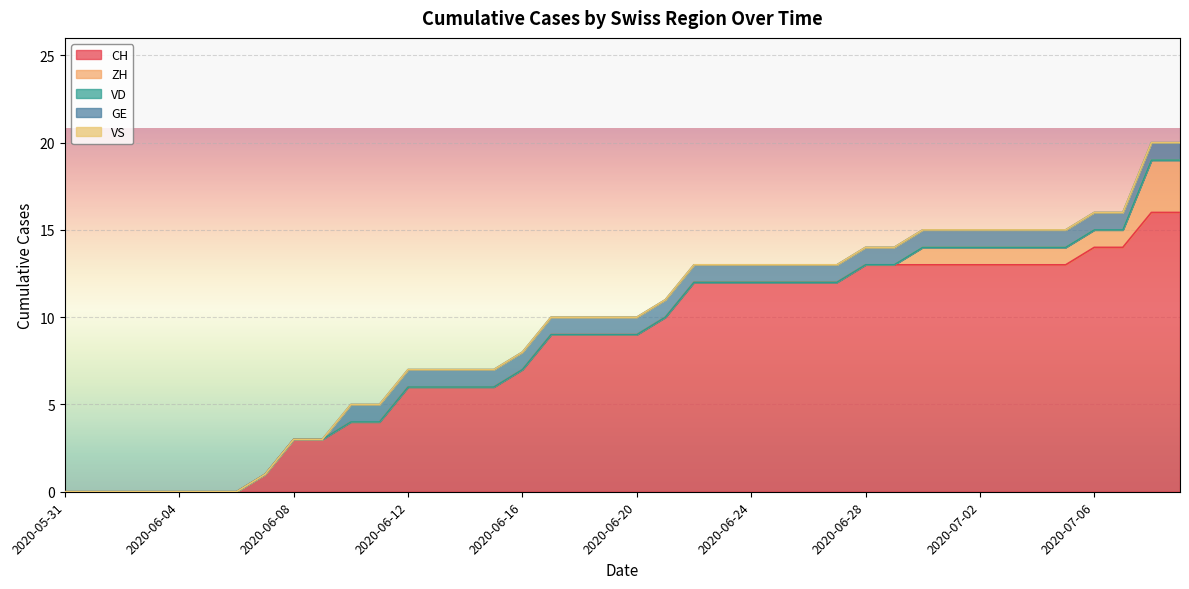

Reading left to right, what are all the values shown in this chart?

CH: 2020-05-31=0	2020-06-01=0	2020-06-02=0	2020-06-03=0	2020-06-04=0	2020-06-05=0	2020-06-06=0	2020-06-07=1	2020-06-08=3	2020-06-09=3	2020-06-10=4	2020-06-11=4	2020-06-12=6	2020-06-13=6	2020-06-14=6	2020-06-15=6	2020-06-16=7	2020-06-17=9	2020-06-18=9	2020-06-19=9	2020-06-20=9	2020-06-21=10	2020-06-22=12	2020-06-23=12	2020-06-24=12	2020-06-25=12	2020-06-26=12	2020-06-27=12	2020-06-28=13	2020-06-29=13	2020-06-30=13	2020-07-01=13	2020-07-02=13	2020-07-03=13	2020-07-04=13	2020-07-05=13	2020-07-06=14	2020-07-07=14	2020-07-08=16	2020-07-09=16
ZH: 2020-05-31=0	2020-06-01=0	2020-06-02=0	2020-06-03=0	2020-06-04=0	2020-06-05=0	2020-06-06=0	2020-06-07=0	2020-06-08=0	2020-06-09=0	2020-06-10=0	2020-06-11=0	2020-06-12=0	2020-06-13=0	2020-06-14=0	2020-06-15=0	2020-06-16=0	2020-06-17=0	2020-06-18=0	2020-06-19=0	2020-06-20=0	2020-06-21=0	2020-06-22=0	2020-06-23=0	2020-06-24=0	2020-06-25=0	2020-06-26=0	2020-06-27=0	2020-06-28=0	2020-06-29=0	2020-06-30=1	2020-07-01=1	2020-07-02=1	2020-07-03=1	2020-07-04=1	2020-07-05=1	2020-07-06=1	2020-07-07=1	2020-07-08=3	2020-07-09=3
VD: 2020-05-31=0	2020-06-01=0	2020-06-02=0	2020-06-03=0	2020-06-04=0	2020-06-05=0	2020-06-06=0	2020-06-07=0	2020-06-08=0	2020-06-09=0	2020-06-10=0	2020-06-11=0	2020-06-12=0	2020-06-13=0	2020-06-14=0	2020-06-15=0	2020-06-16=0	2020-06-17=0	2020-06-18=0	2020-06-19=0	2020-06-20=0	2020-06-21=0	2020-06-22=0	2020-06-23=0	2020-06-24=0	2020-06-25=0	2020-06-26=0	2020-06-27=0	2020-06-28=0	2020-06-29=0	2020-06-30=0	2020-07-01=0	2020-07-02=0	2020-07-03=0	2020-07-04=0	2020-07-05=0	2020-07-06=0	2020-07-07=0	2020-07-08=0	2020-07-09=0
GE: 2020-05-31=0	2020-06-01=0	2020-06-02=0	2020-06-03=0	2020-06-04=0	2020-06-05=0	2020-06-06=0	2020-06-07=0	2020-06-08=0	2020-06-09=0	2020-06-10=1	2020-06-11=1	2020-06-12=1	2020-06-13=1	2020-06-14=1	2020-06-15=1	2020-06-16=1	2020-06-17=1	2020-06-18=1	2020-06-19=1	2020-06-20=1	2020-06-21=1	2020-06-22=1	2020-06-23=1	2020-06-24=1	2020-06-25=1	2020-06-26=1	2020-06-27=1	2020-06-28=1	2020-06-29=1	2020-06-30=1	2020-07-01=1	2020-07-02=1	2020-07-03=1	2020-07-04=1	2020-07-05=1	2020-07-06=1	2020-07-07=1	2020-07-08=1	2020-07-09=1
VS: 2020-05-31=0	2020-06-01=0	2020-06-02=0	2020-06-03=0	2020-06-04=0	2020-06-05=0	2020-06-06=0	2020-06-07=0	2020-06-08=0	2020-06-09=0	2020-06-10=0	2020-06-11=0	2020-06-12=0	2020-06-13=0	2020-06-14=0	2020-06-15=0	2020-06-16=0	2020-06-17=0	2020-06-18=0	2020-06-19=0	2020-06-20=0	2020-06-21=0	2020-06-22=0	2020-06-23=0	2020-06-24=0	2020-06-25=0	2020-06-26=0	2020-06-27=0	2020-06-28=0	2020-06-29=0	2020-06-30=0	2020-07-01=0	2020-07-02=0	2020-07-03=0	2020-07-04=0	2020-07-05=0	2020-07-06=0	2020-07-07=0	2020-07-08=0	2020-07-09=0